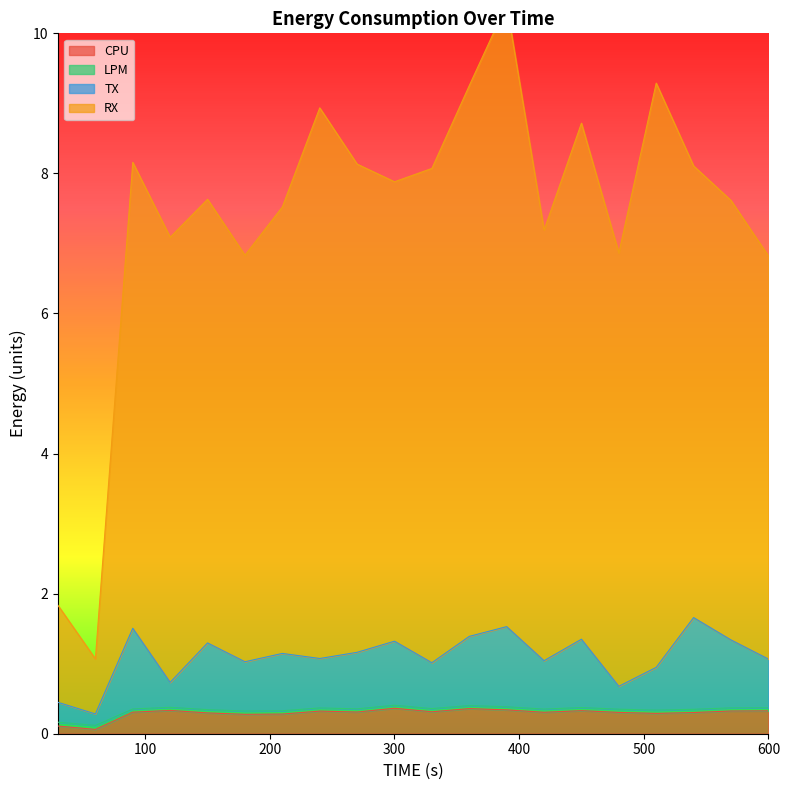

Which label corresponds to the smallest value in the chart?

60